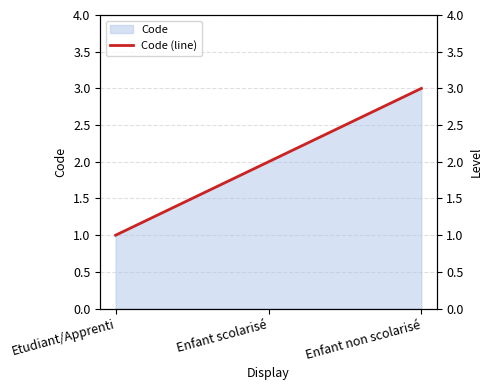

Rank the categories by value from lowest to highest.

Etudiant/Apprenti, Enfant scolarisé, Enfant non scolarisé